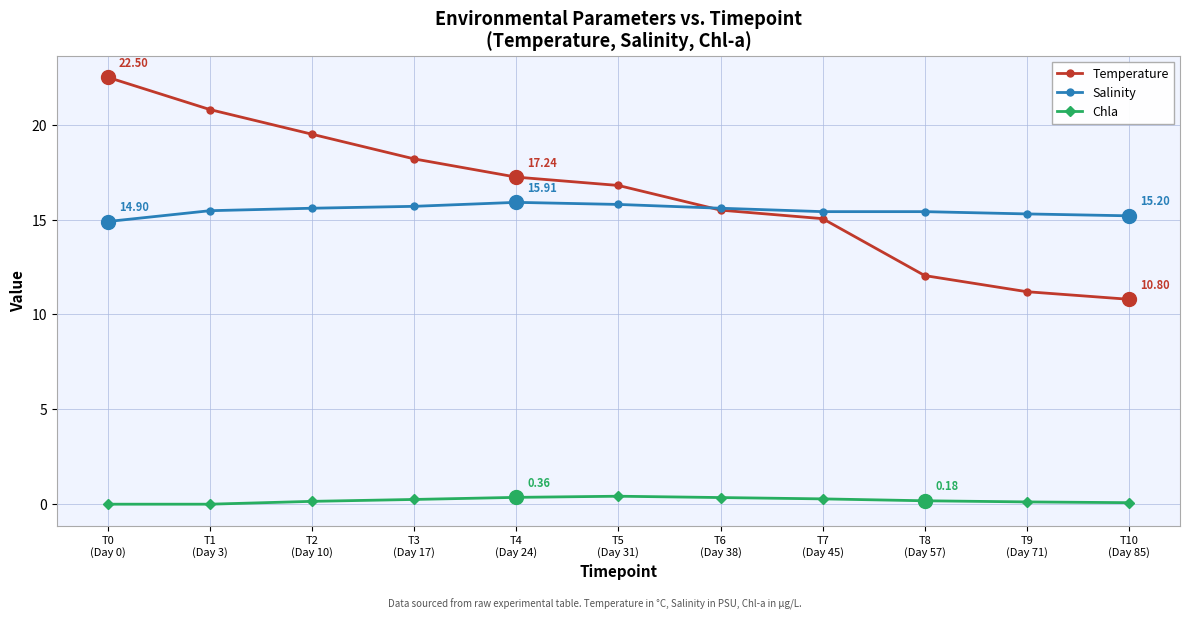

True or false: Chla has a value of 0.3 at T6
(Day 38).

True